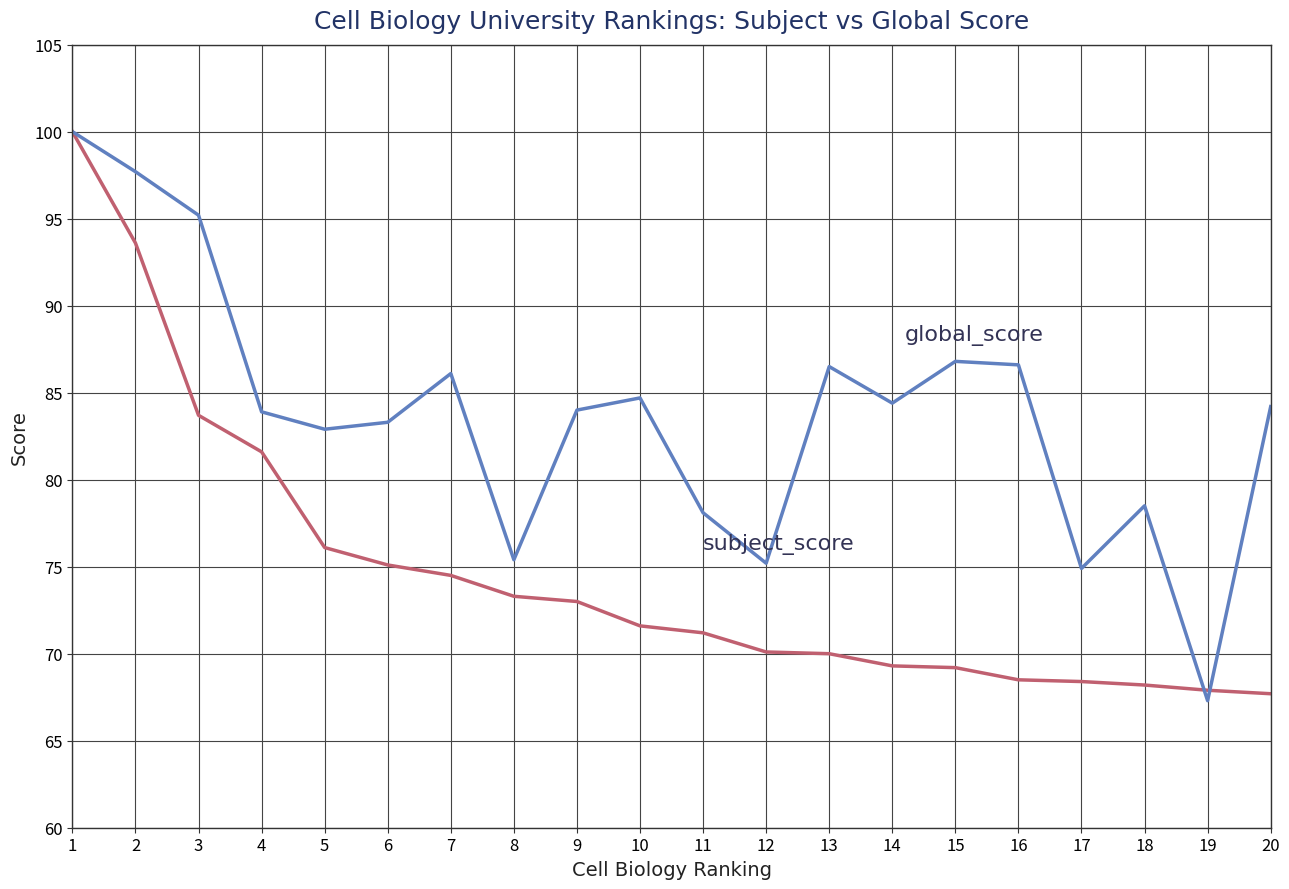

What is the total value across all series at 4?

165.5